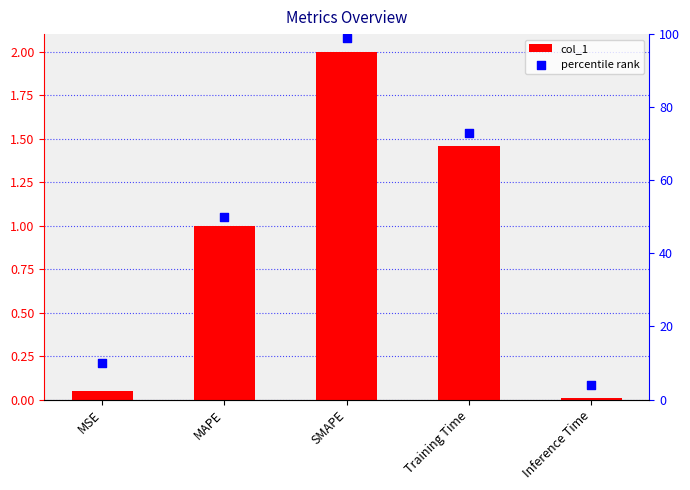

Is the value of percentile rank at Inference Time greater than the value of col_1 at MSE?

Yes